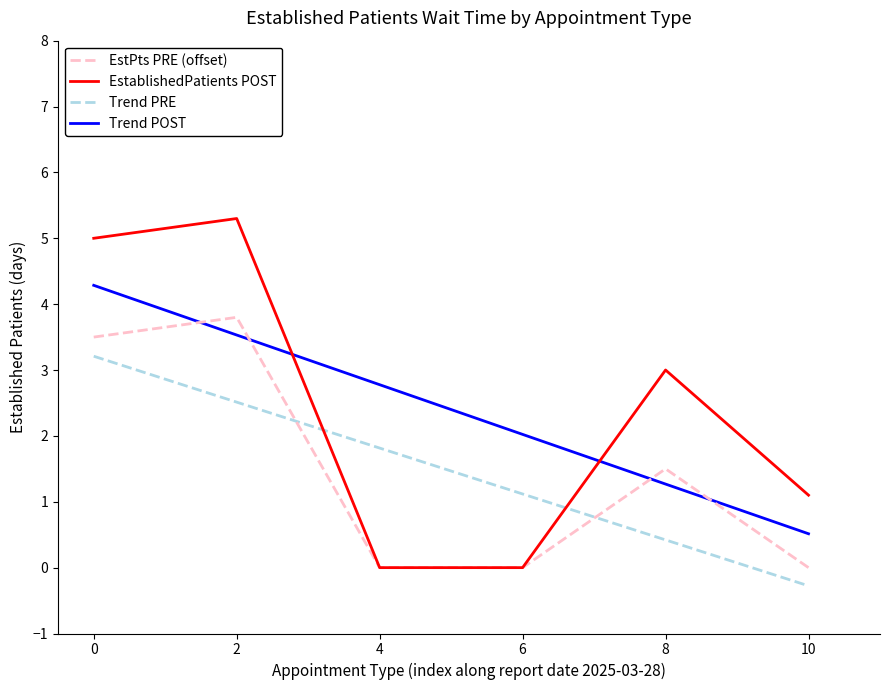

True or false: EstPts PRE (offset) and Trend PRE cross at least once.

True